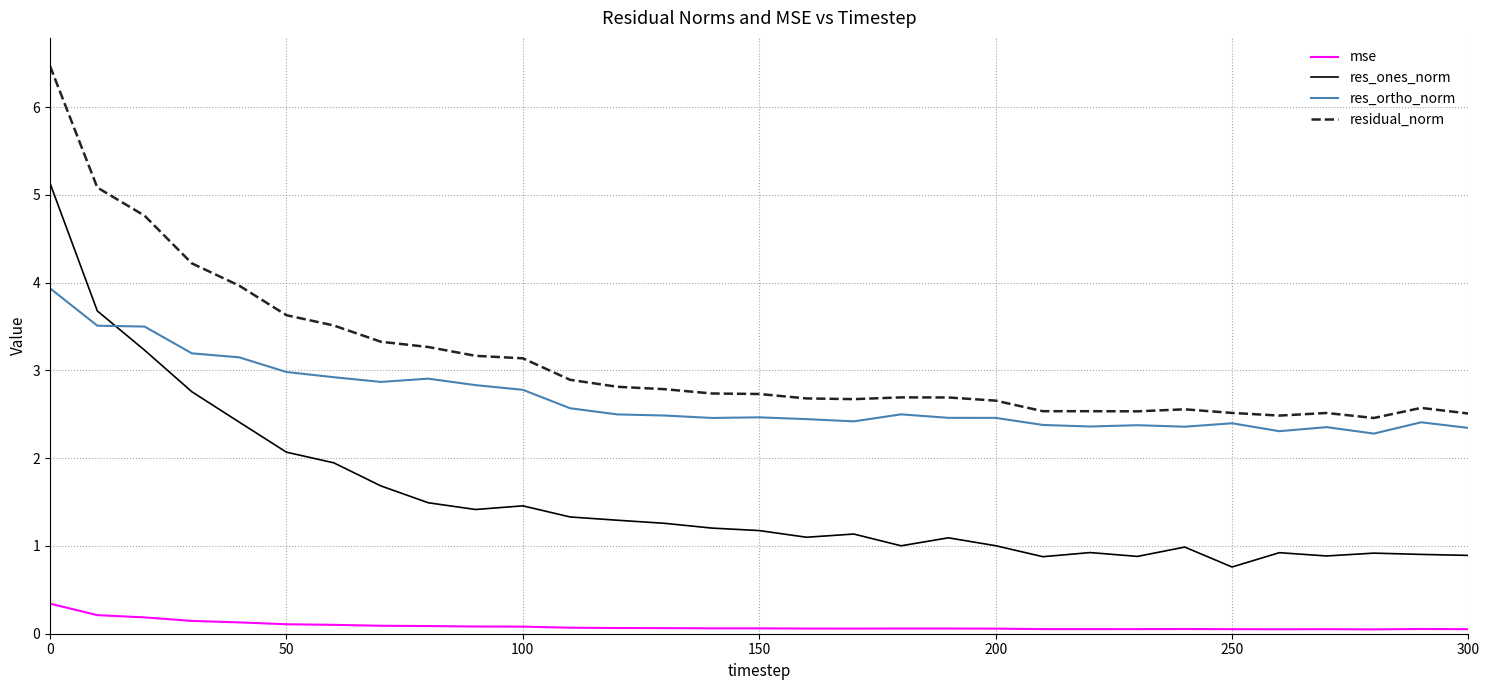

Rank the series by their maximum value, from lowest to highest.

mse, res_ortho_norm, res_ones_norm, residual_norm